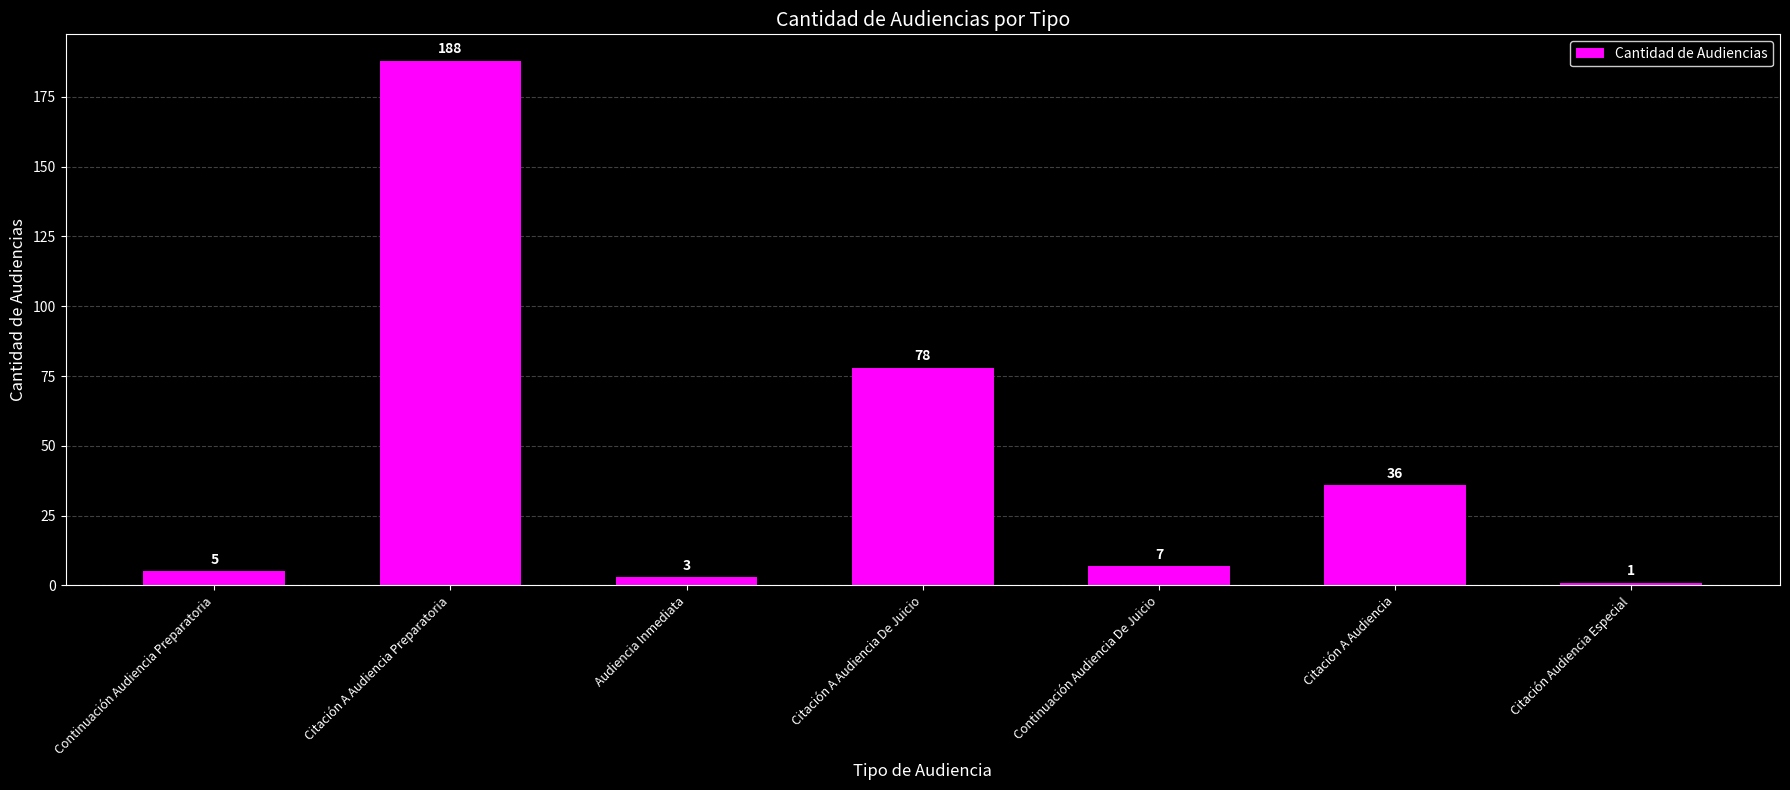

Reading left to right, list all the values displayed in this chart.

5	188	3	78	7	36	1